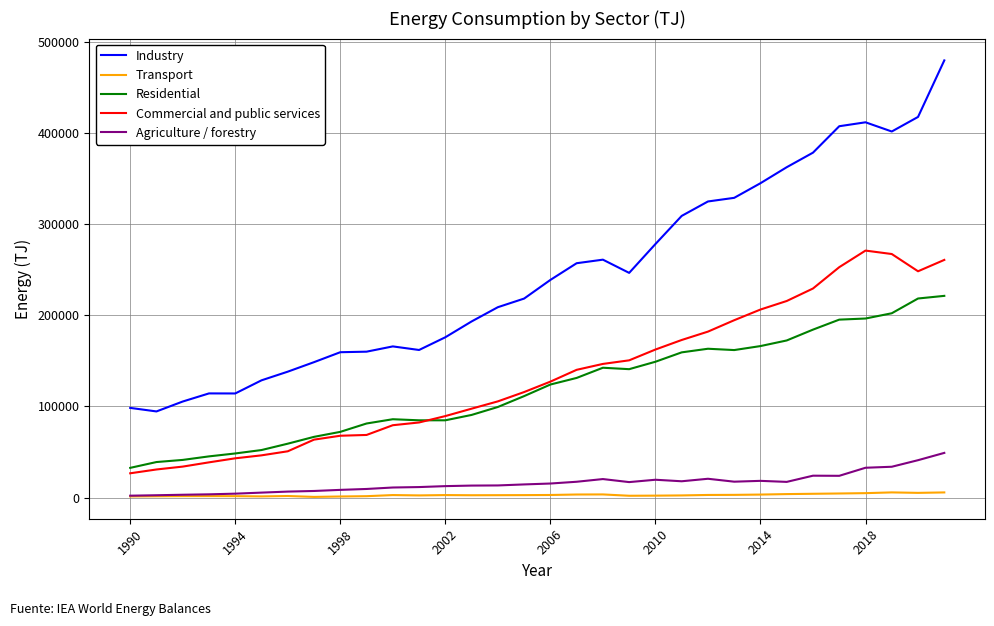

List the series in order of their peak value, highest first.

Industry, Commercial and public services, Residential, Agriculture / forestry, Transport